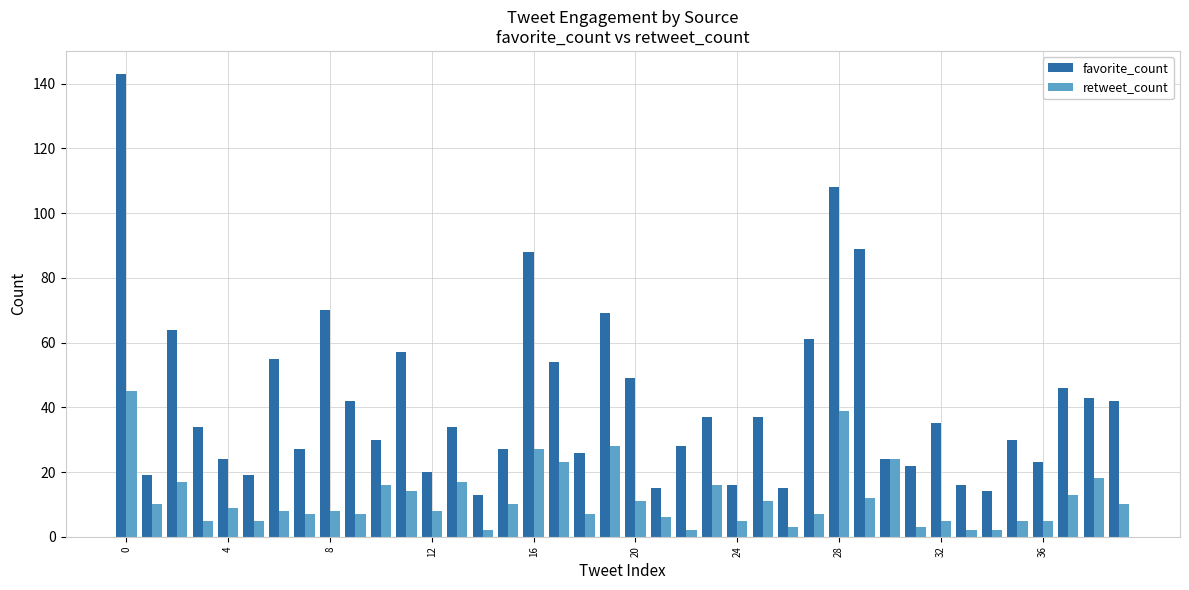

Which series has the largest total across all categories?

favorite_count